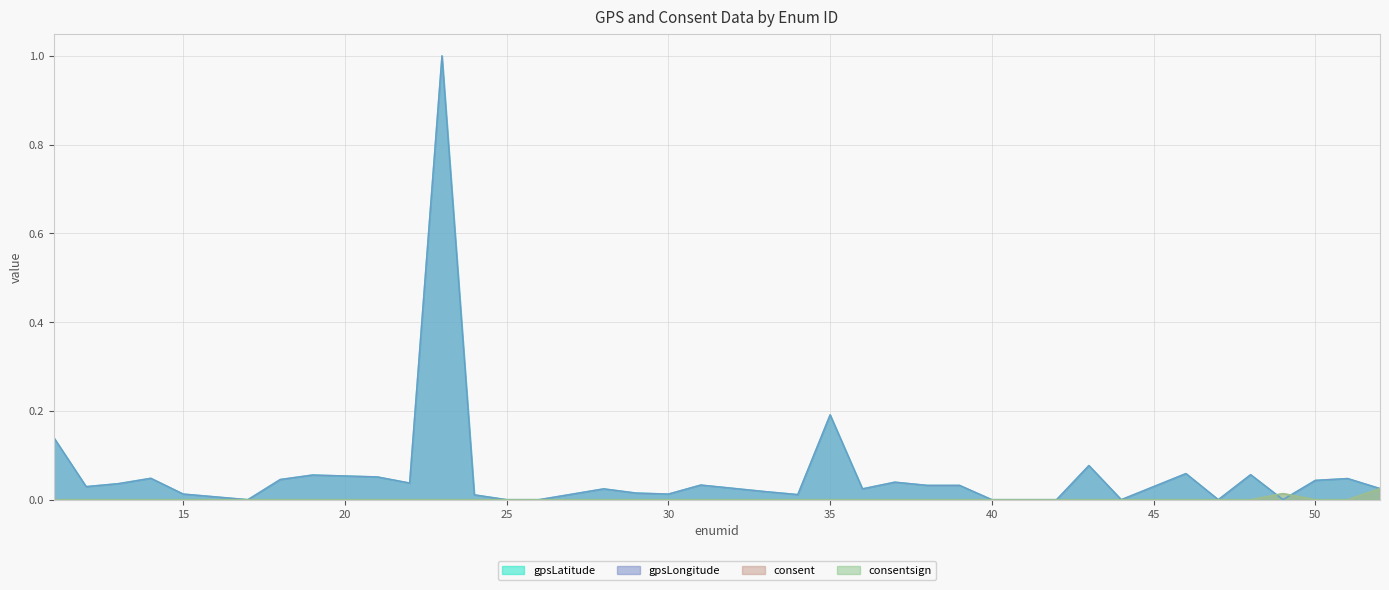

At 24, list the series in order from largest to smallest.

gpsLatitude, gpsLongitude, consent, consentsign